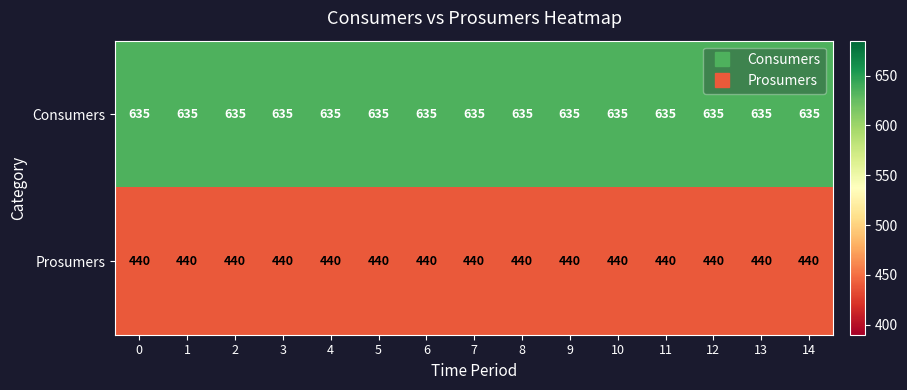

Is it true that Consumers equals 1141 at 4?

False